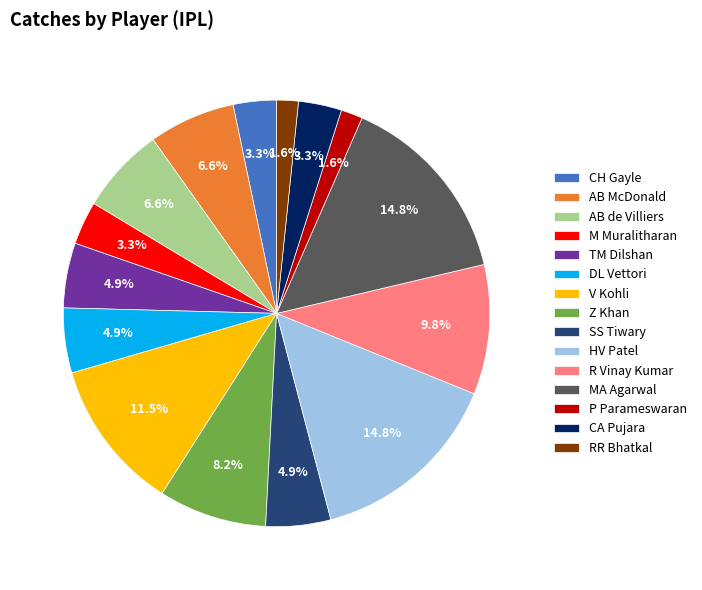

What percentage is the DL Vettori slice, to the nearest percent?

5%